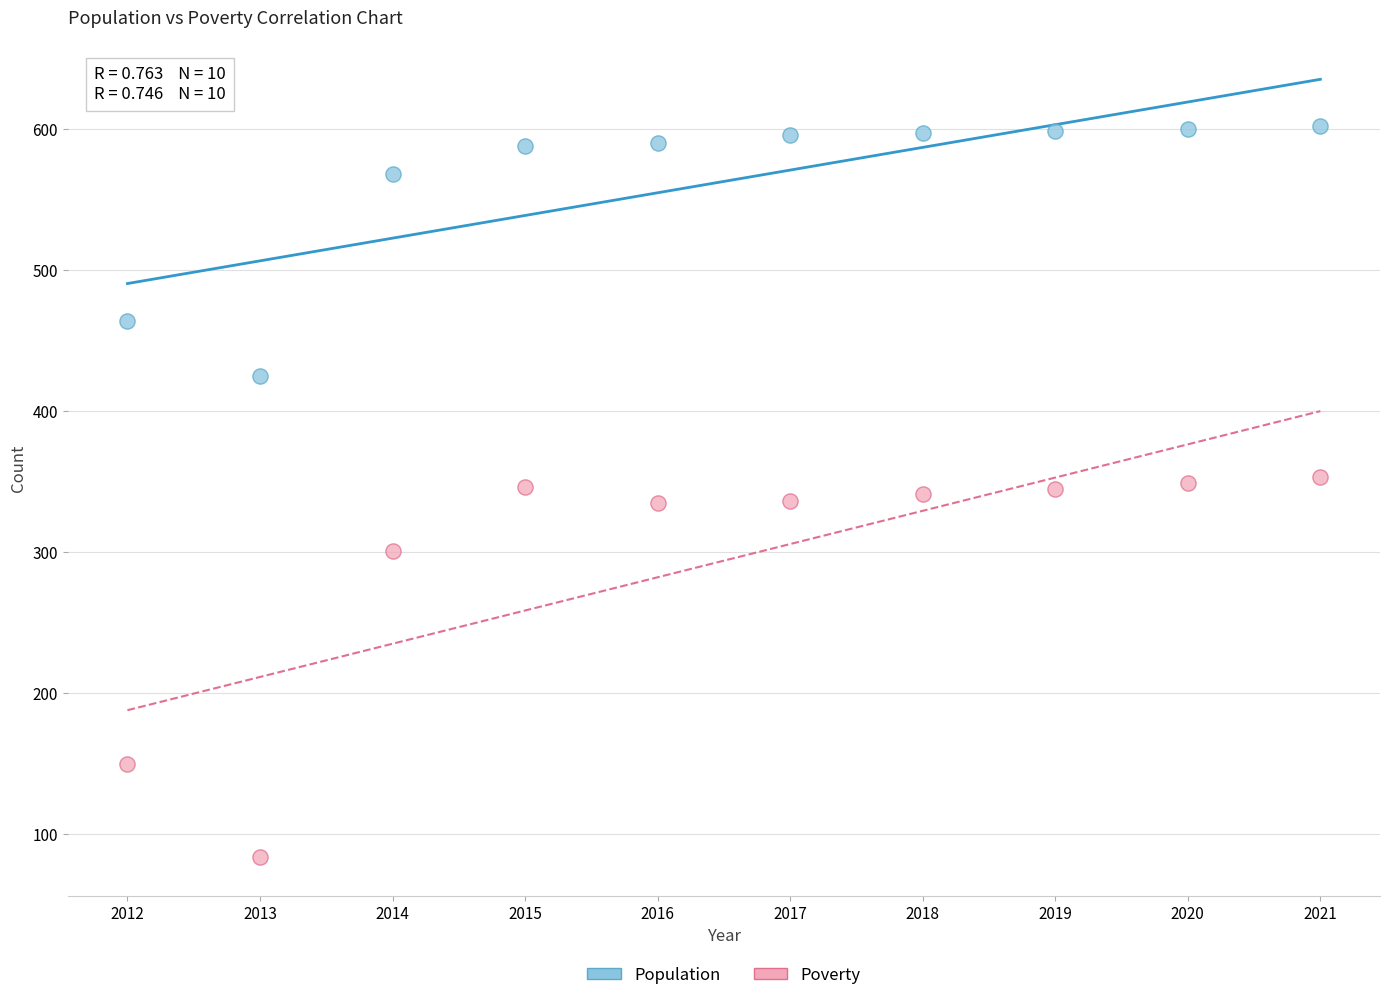

What are all the series names shown in the legend?

Population, Poverty